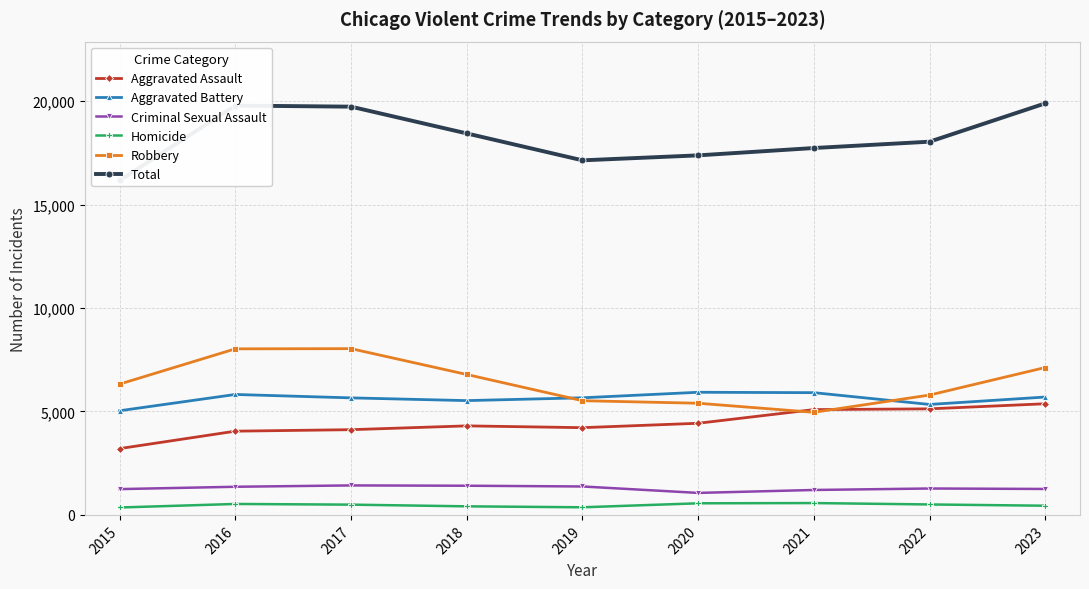

True or false: Homicide has more than 1 interior local peaks.

True